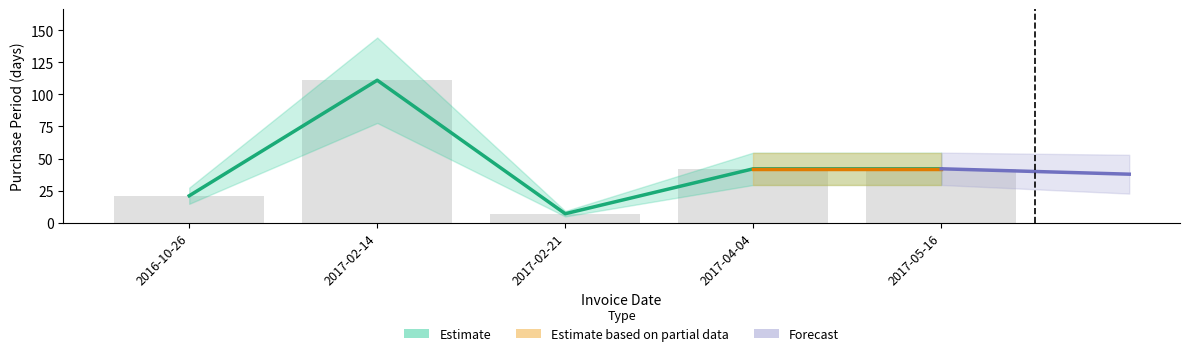

How many bars are there in total?

5